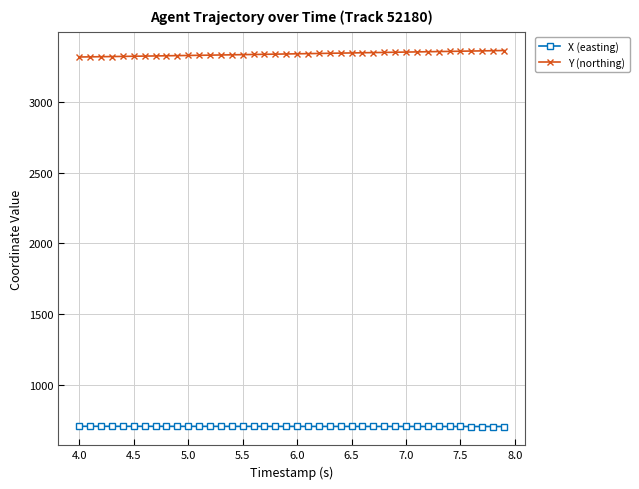

Rank the series by their average value, from highest to lowest.

Y (northing), X (easting)